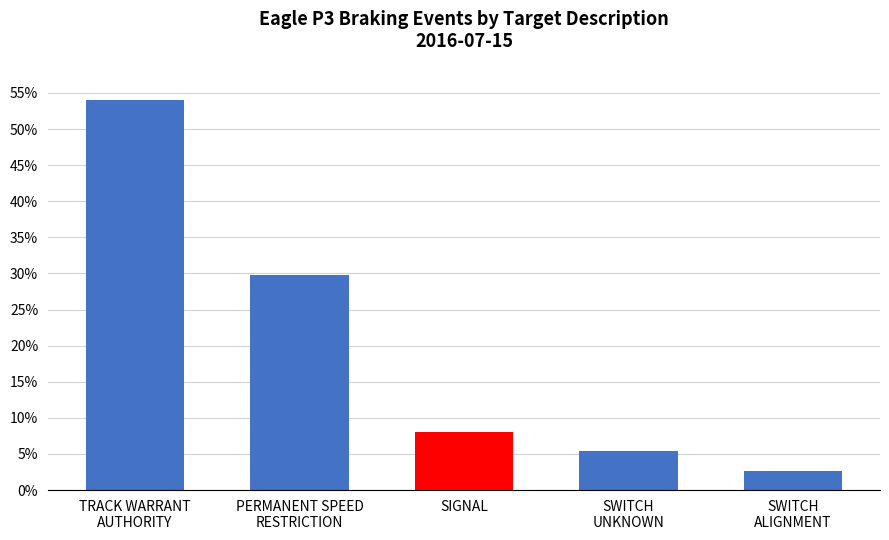

Are the bars horizontal?

No